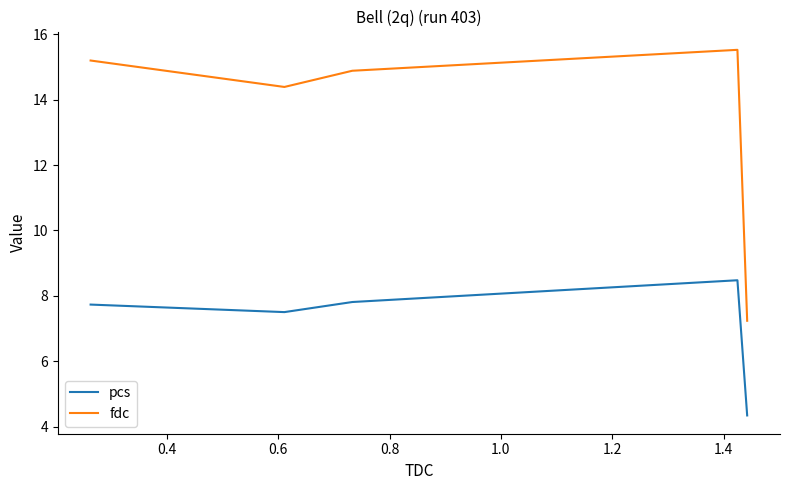

What is the maximum value for pcs?

8.5